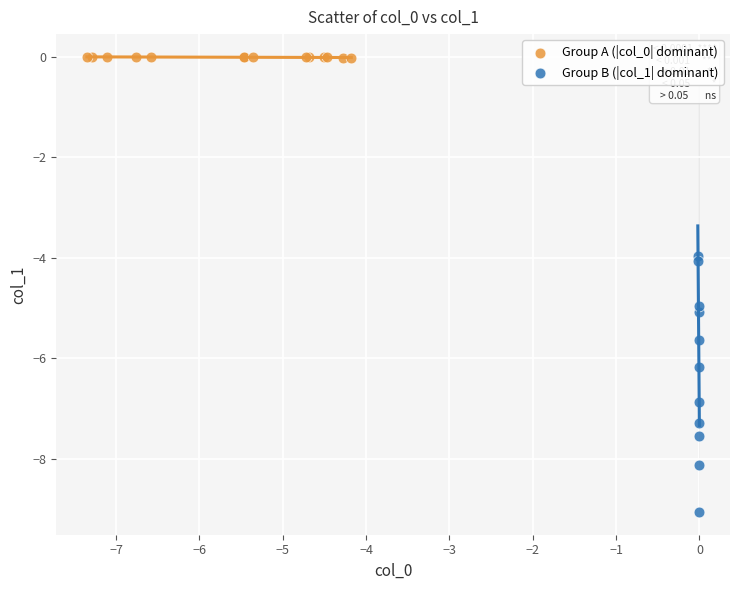

Which series reaches the minimum Y coordinate?

Group B (|col_1| dominant)